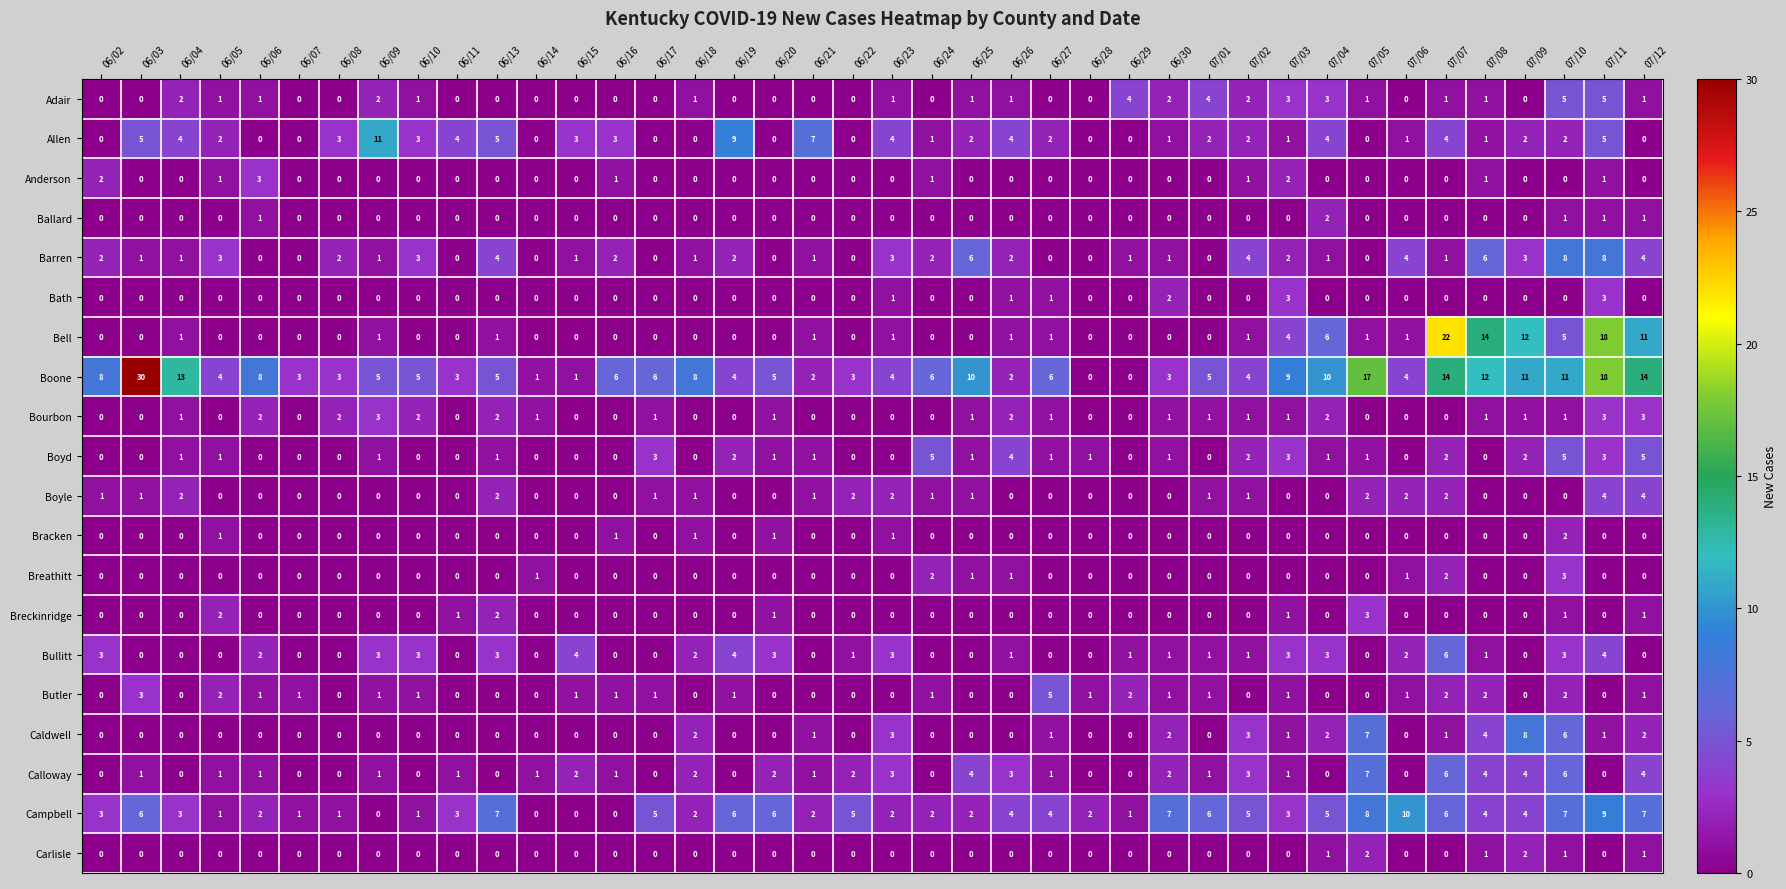

Which series changed the most between 06/02 and 07/04?

Bell